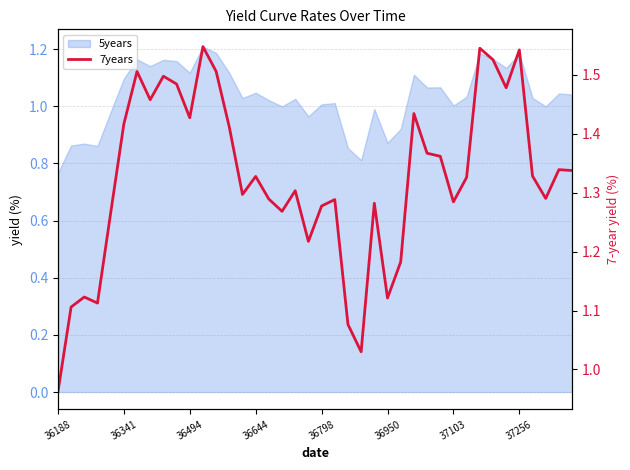

Is it true that the value at 17 is 1.7?

False